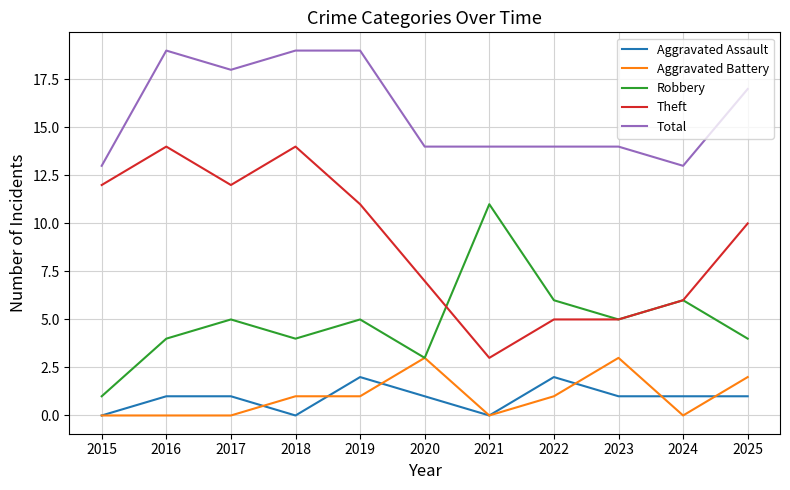

What is the greatest value displayed?

19